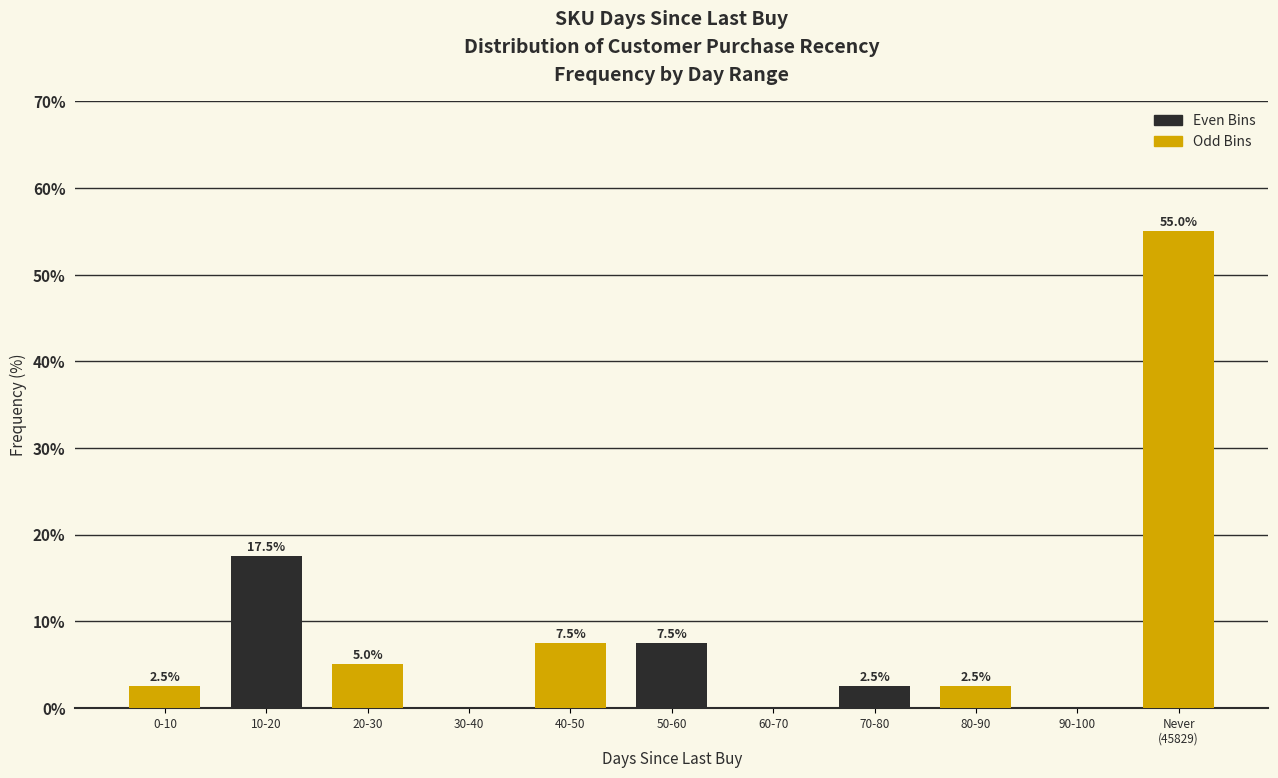

What is the sum of the values at 80-90 and 20-30?

7.5